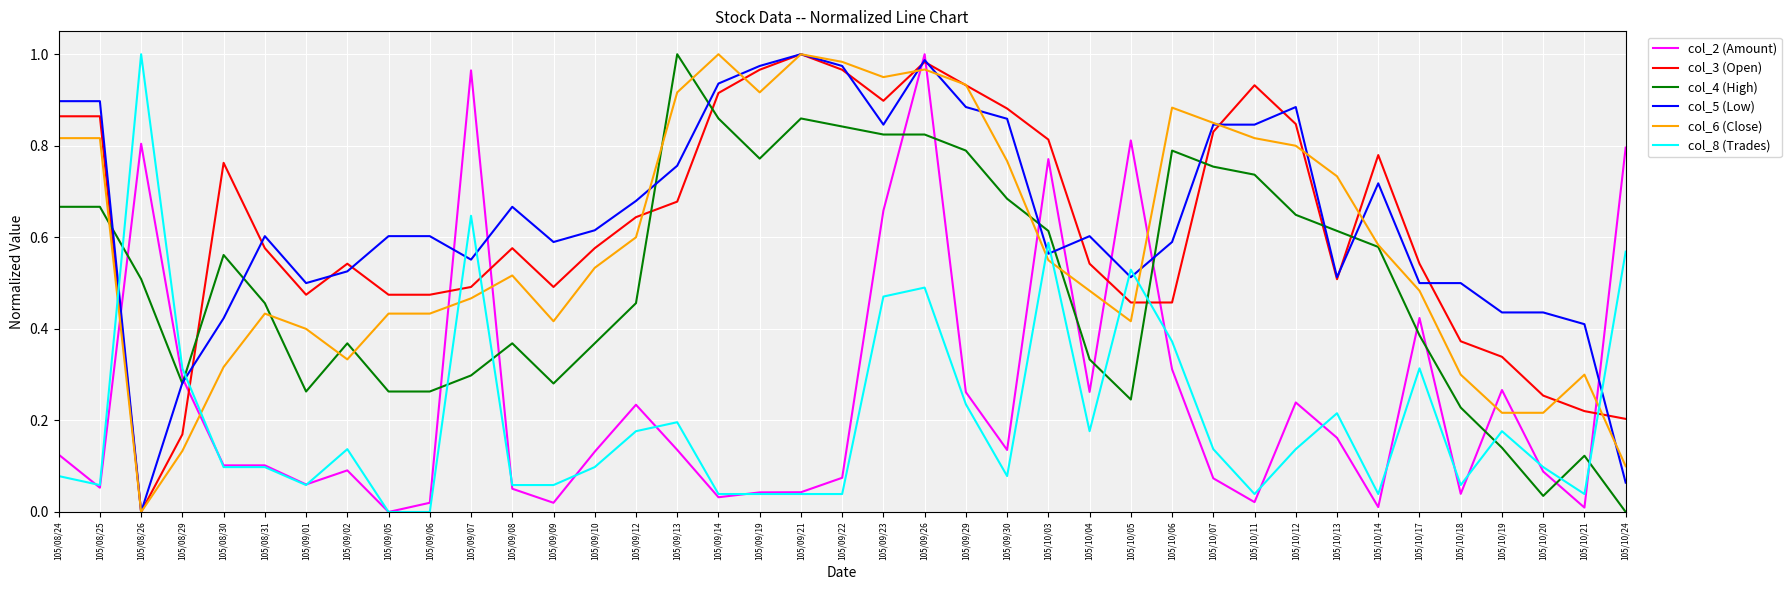

The value of col_3 (Open) at 105/09/13 is 0.2. True or false?

False